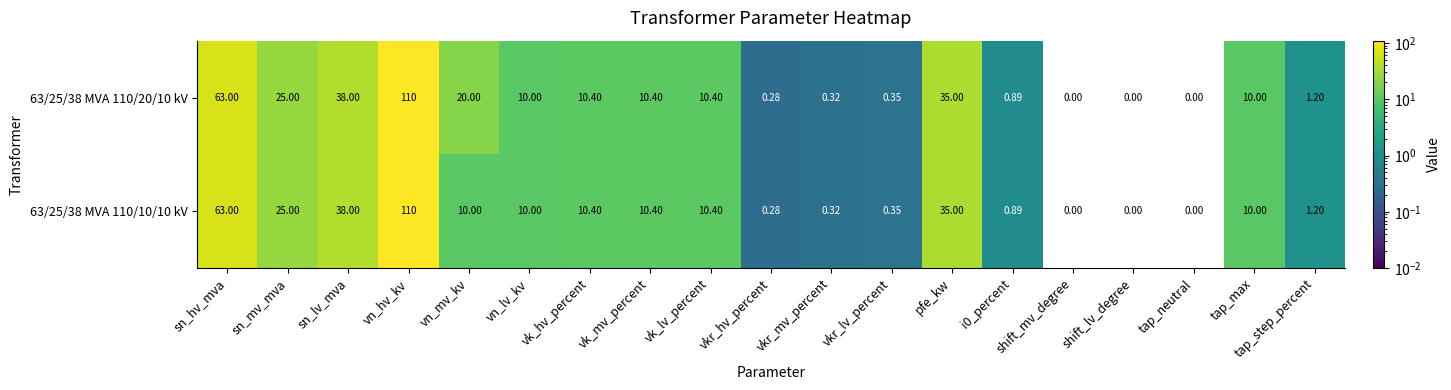

Where is 63/25/38 MVA 110/20/10 kV nearest to the value 55?

sn_hv_mva